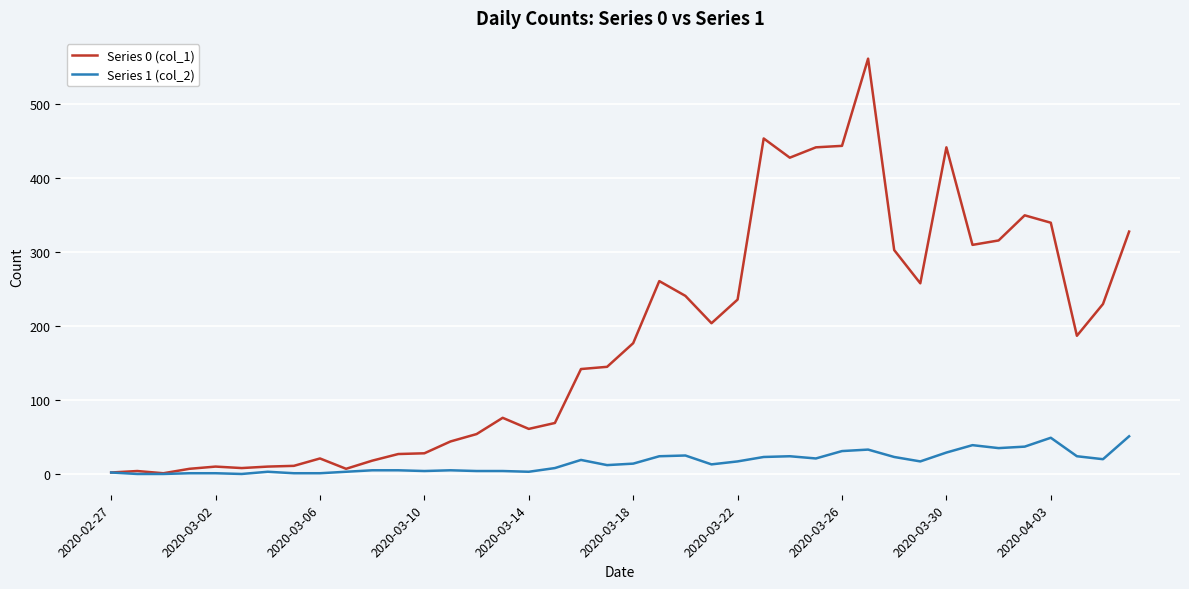

Which series has the largest total across all categories?

Series 0 (col_1)